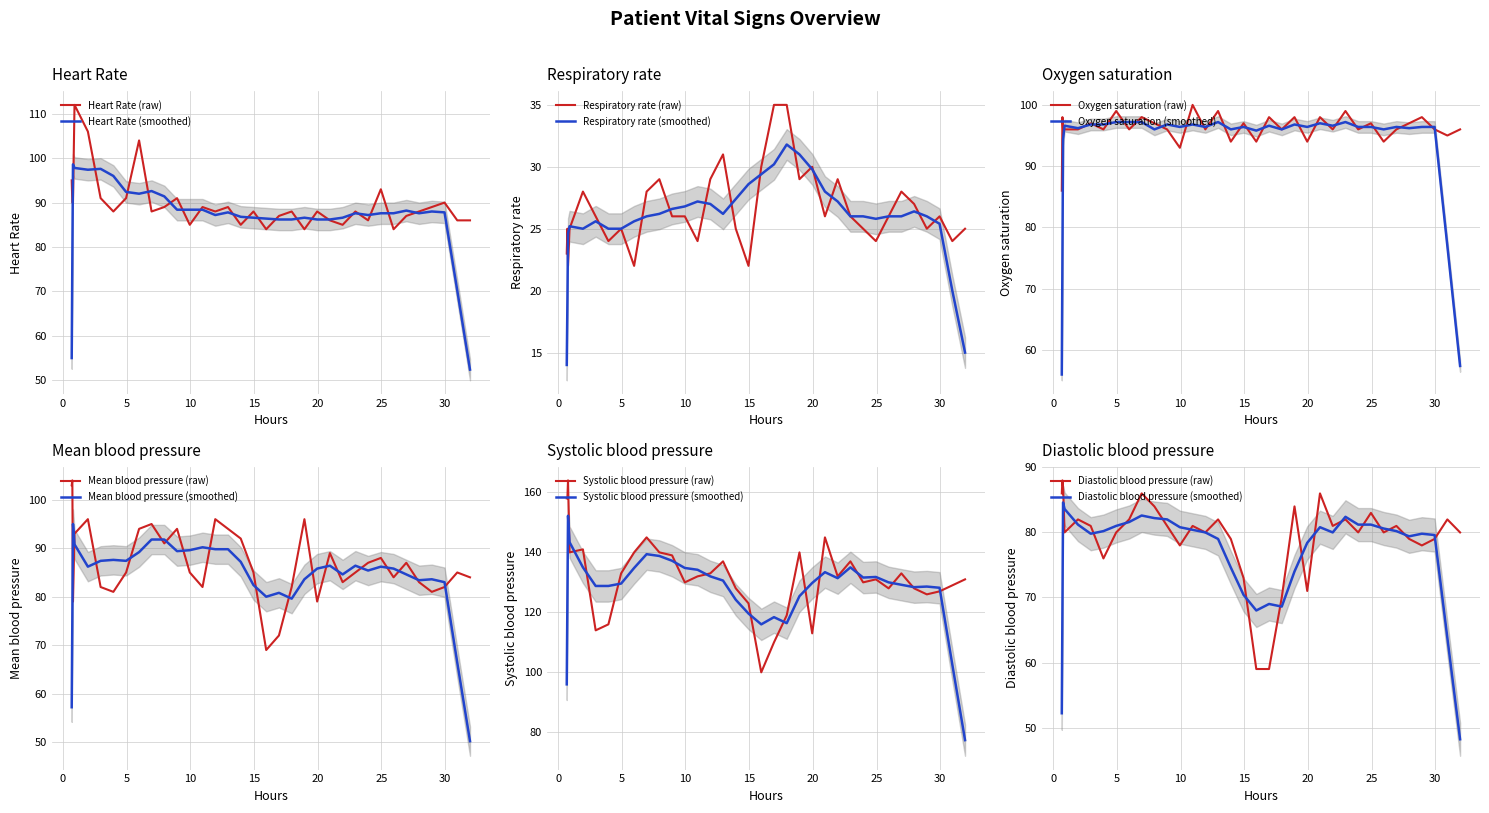

What is the minimum value for Heart Rate (raw)?

84.0